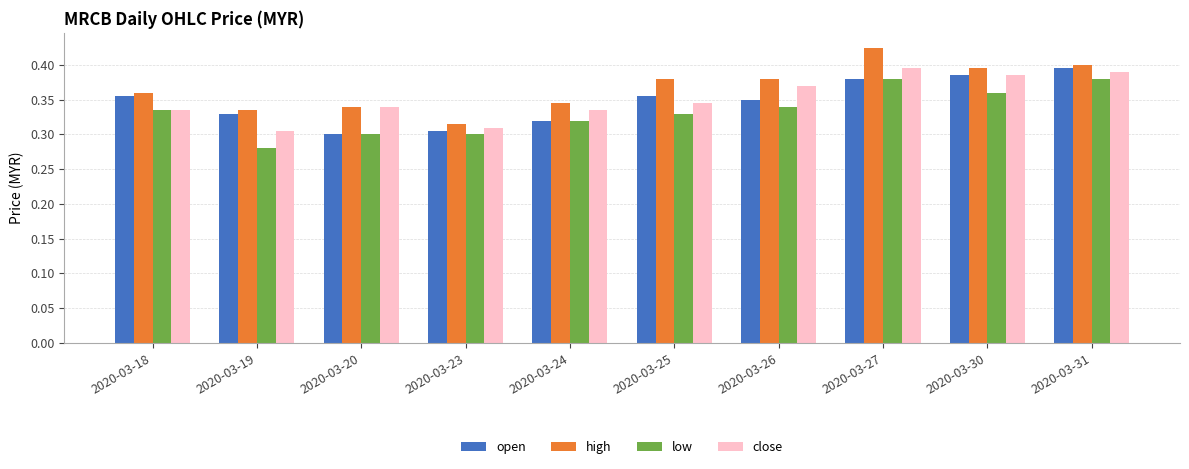

Is the value of close at 2020-03-23 greater than the value of open at 2020-03-30?

No